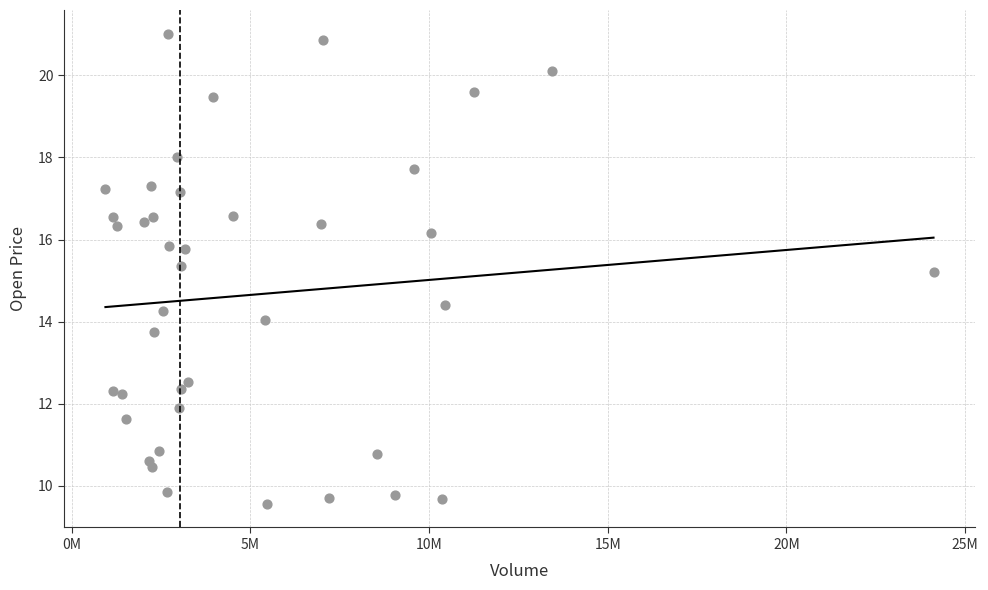

What Y value in the scatter plot is closest to 15?

15.2